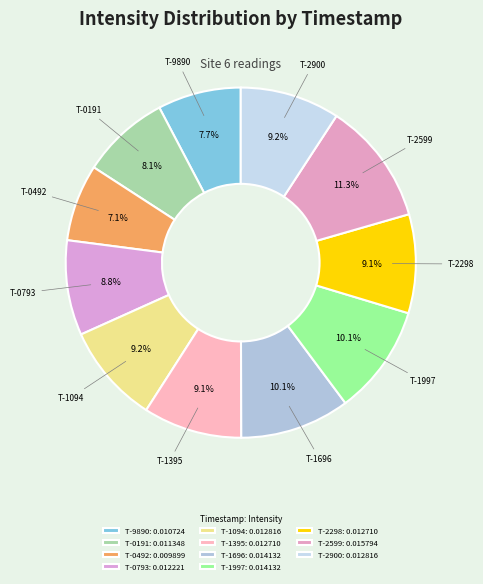

Count the number of slices in the pie.

11